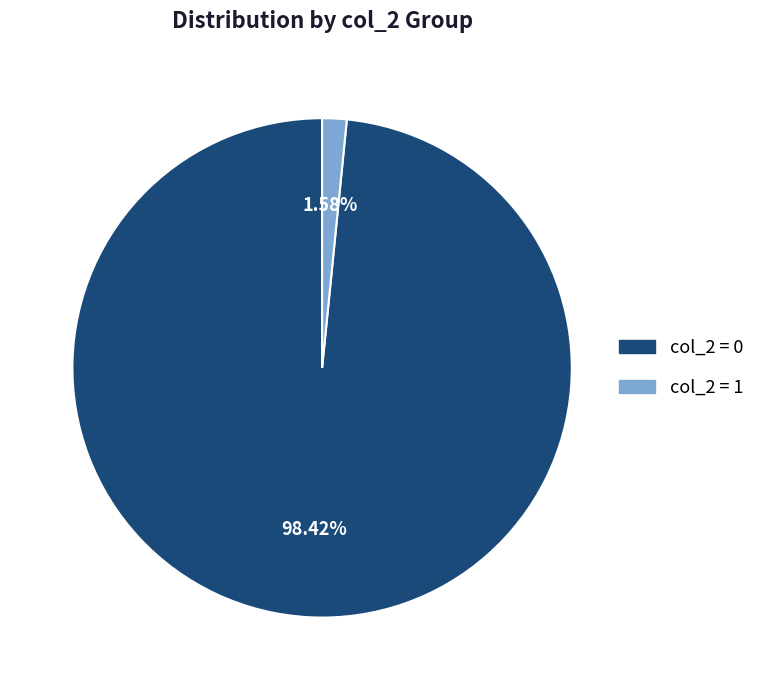

Rank the categories by value from lowest to highest.

col_2 = 1, col_2 = 0